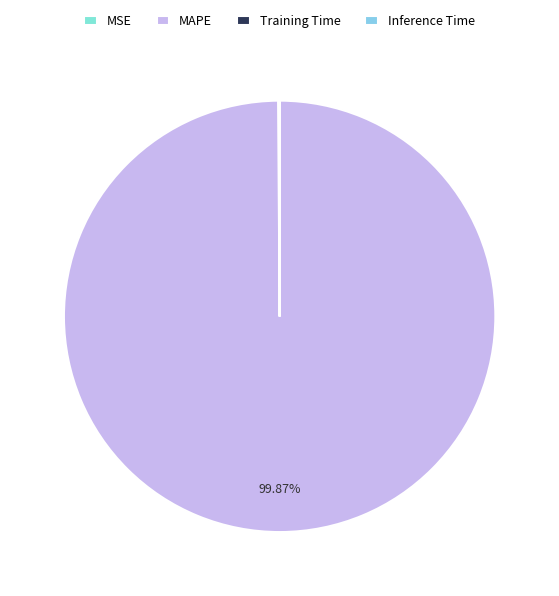

True or false: Inference Time accounts for 14% of the total.

False